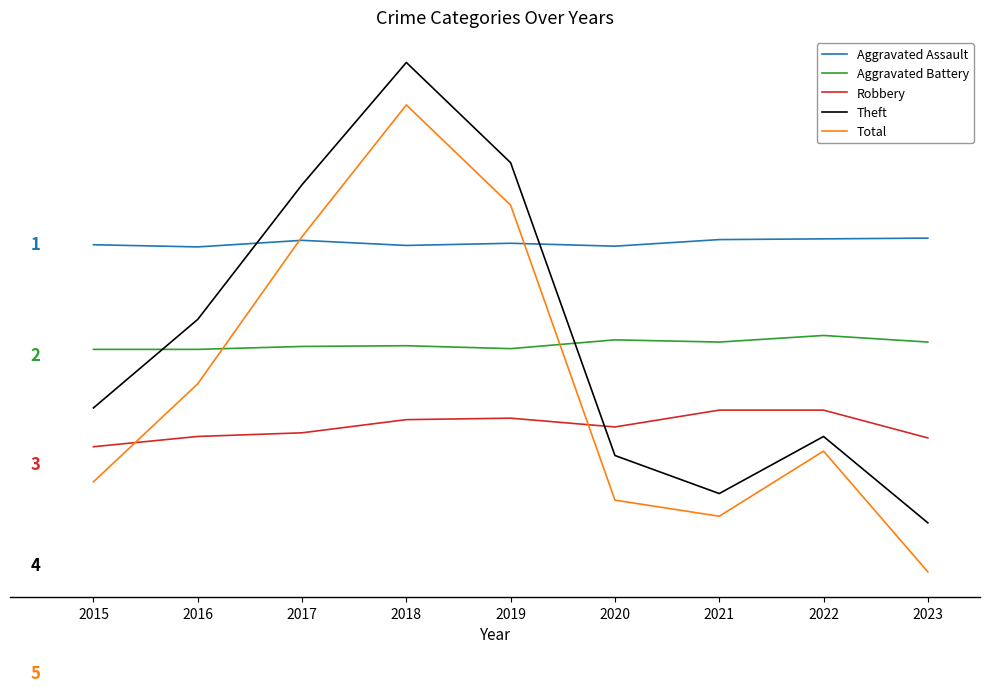

Reading left to right, extract all data points from this chart.

Aggravated Assault: 606	603	612	605	608	604	613	614	615
Aggravated Battery: 463	463	467	468	464	476	473	482	473
Robbery: 330	344	349	367	369	357	380	380	342
Theft: 383	504	688	855	718	318	266	344	226
Total: 282	416	617	797	660	257	235	324	159